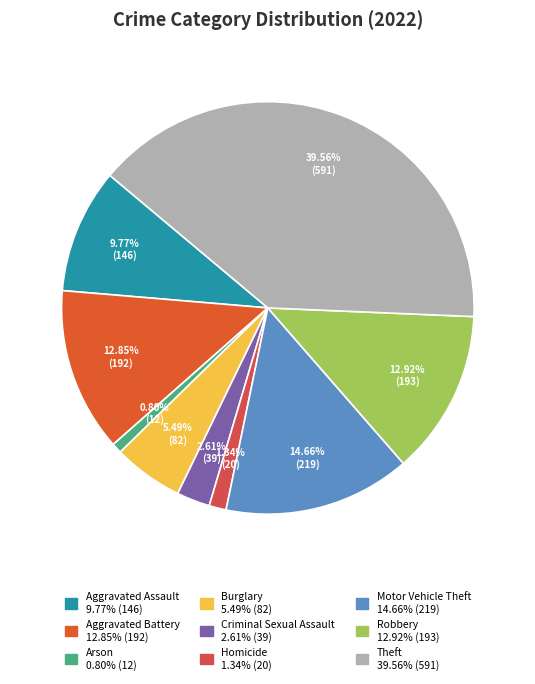

To the nearest percent, what is the average slice percentage?

11%